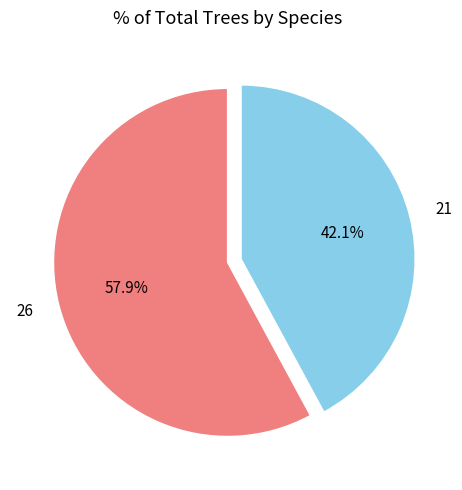

How many slices are in this pie chart?

2